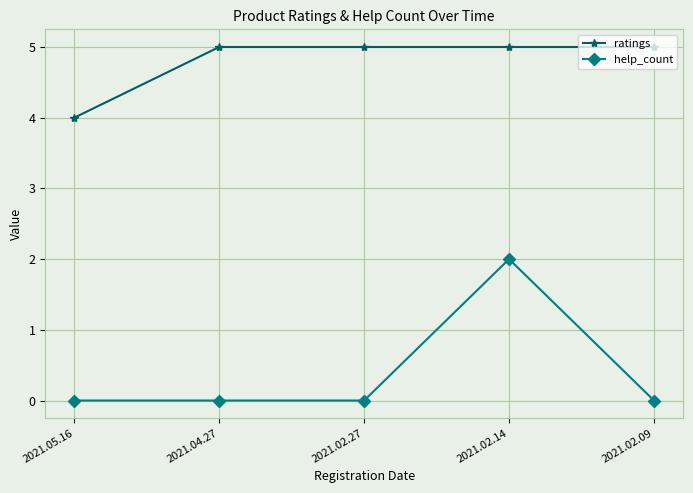

What is the maximum value for ratings?

5